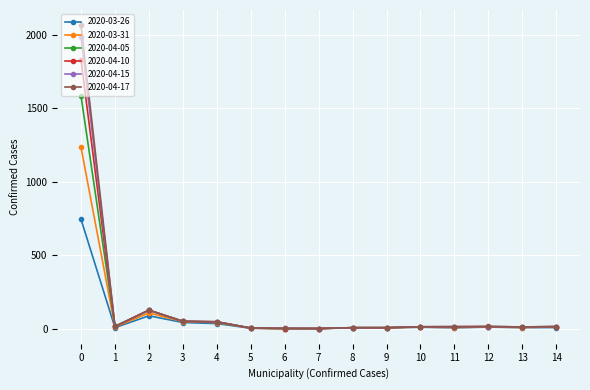

What is the difference between the maximum and minimum values in the 2020-03-26 series?

743